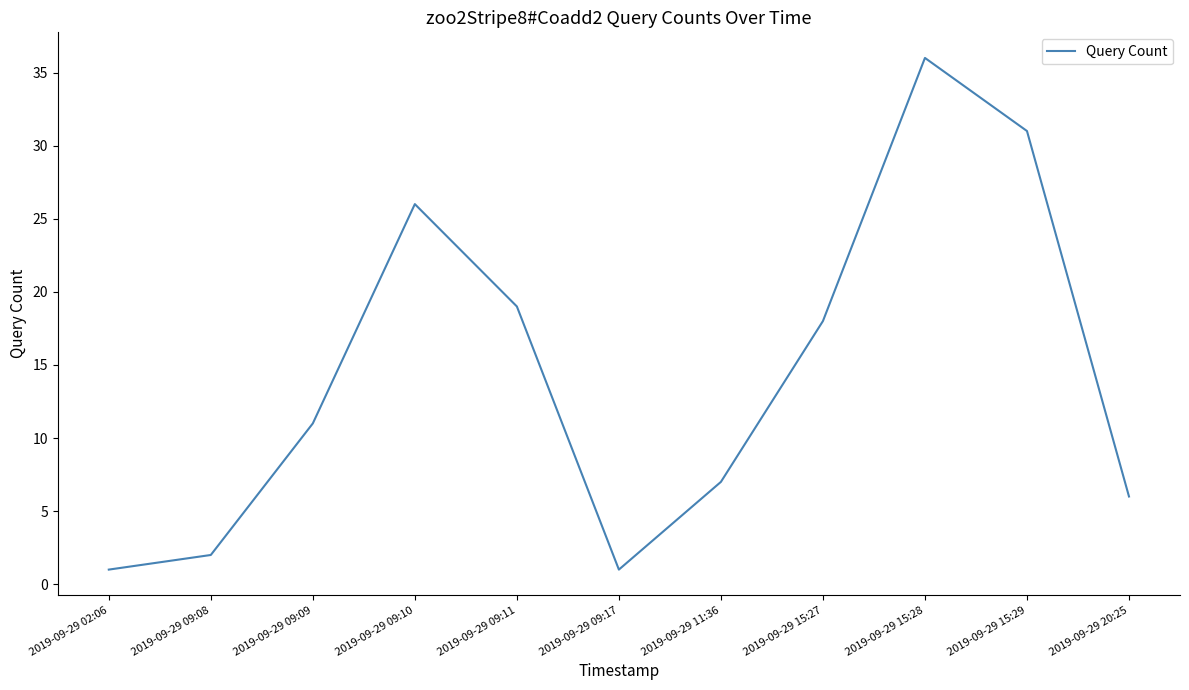

What is the change in value from 2019-09-29 09:09 to 2019-09-29 15:29?

+20